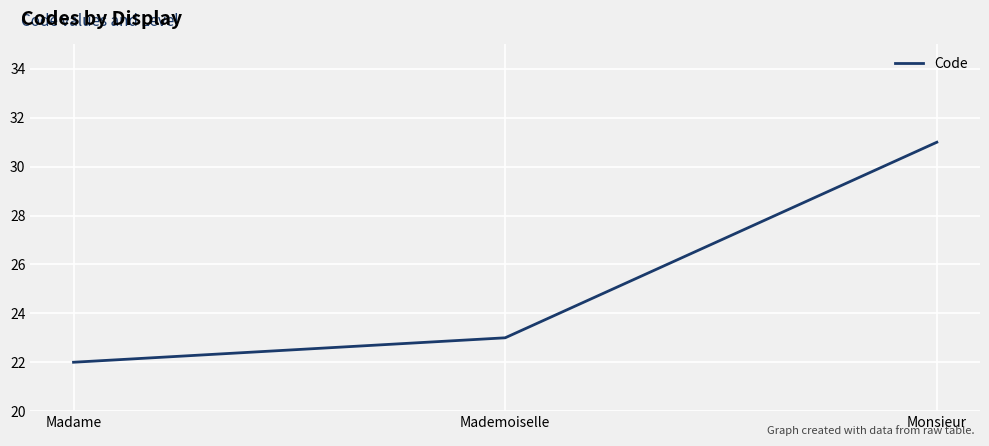

Which category has the highest value across all series?

Monsieur